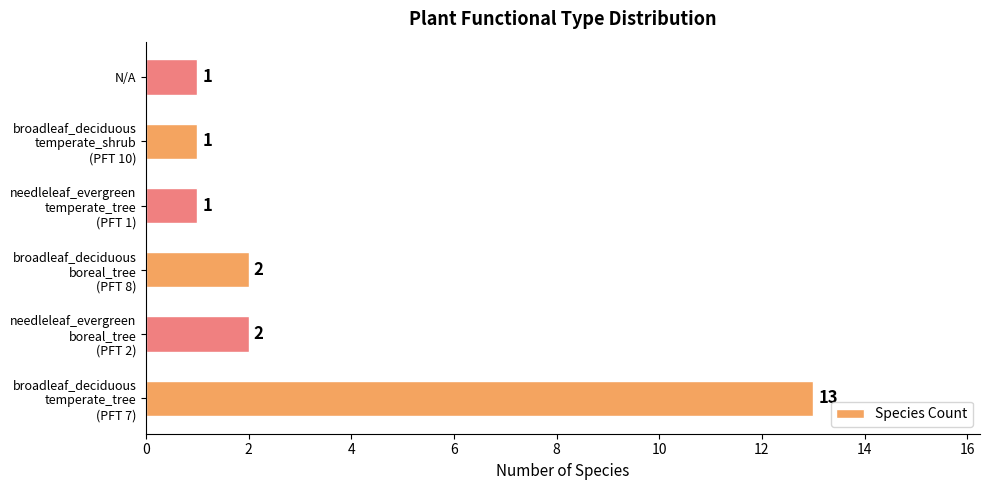

What is the smallest value displayed?

1